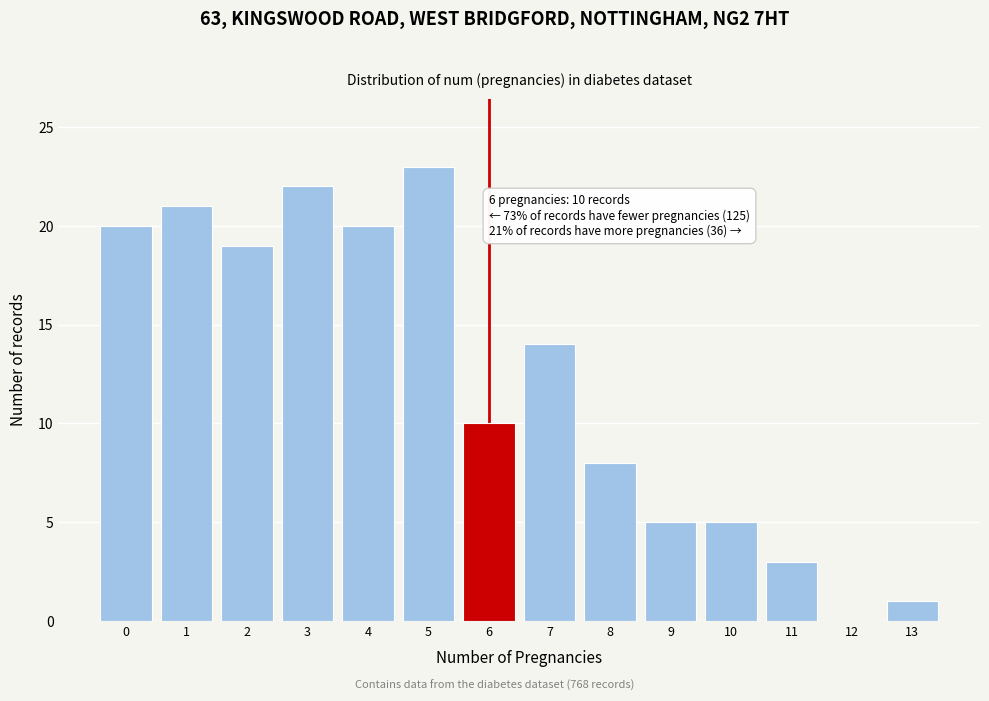

Reading left to right, transcribe all the data shown in this chart.

0=20	1=21	2=19	3=22	4=20	5=23	6=10	7=14	8=8	9=5	10=5	11=3	12=0	13=1